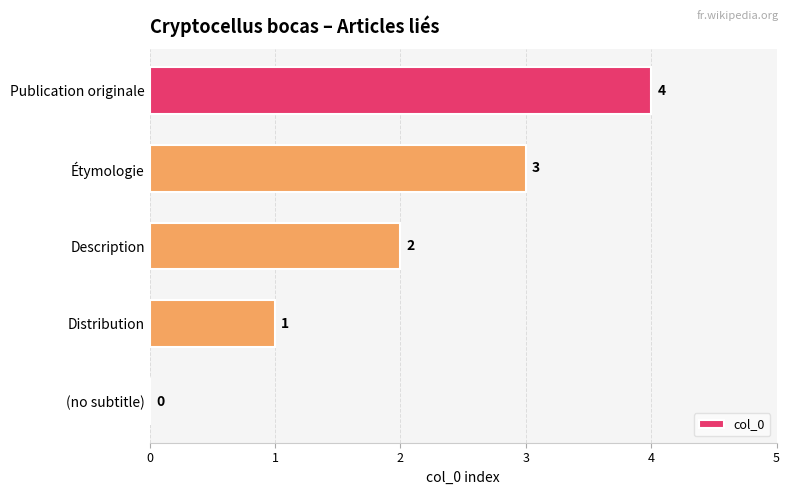

Approximately how many times larger is the value at Description compared to Distribution?

2.0